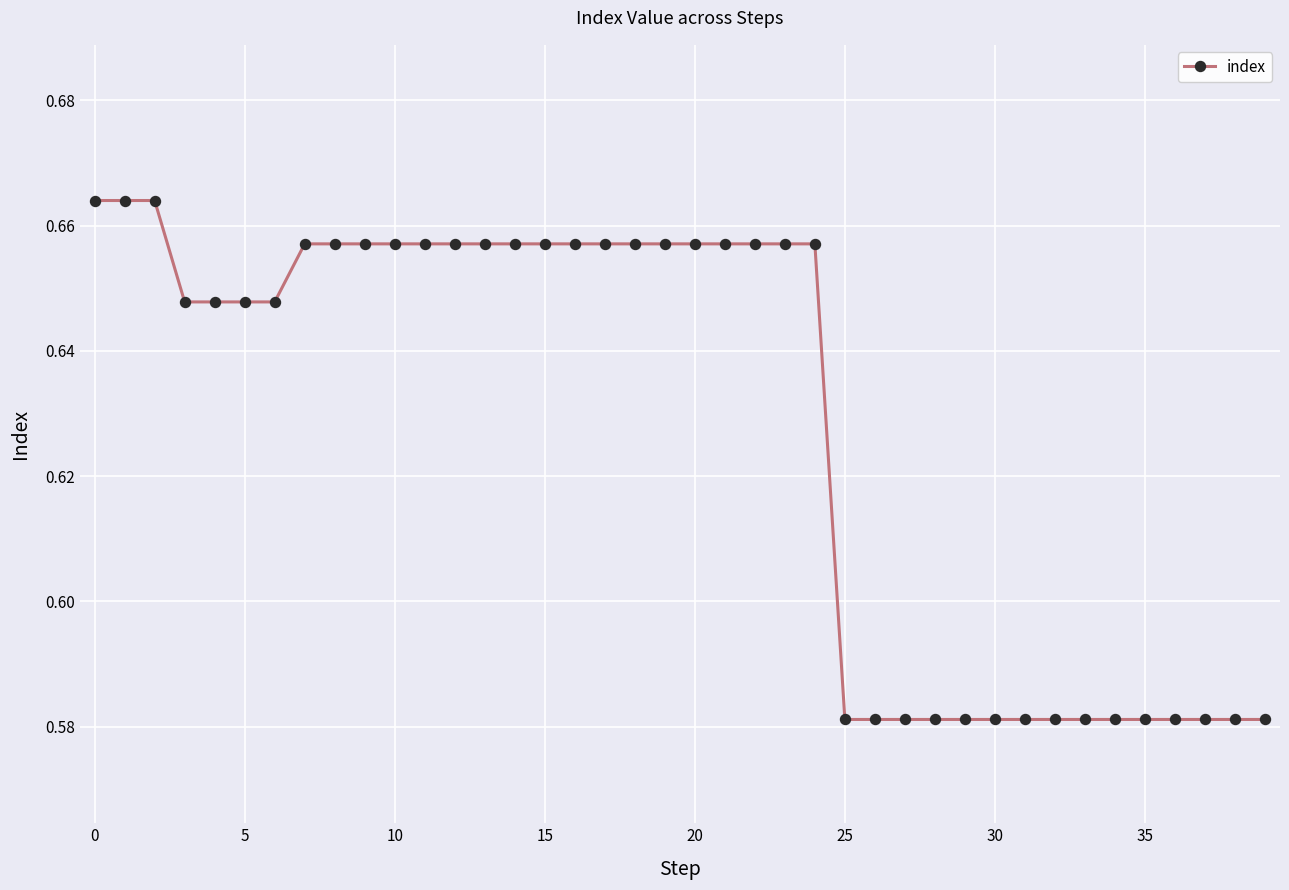

What is the sum of all values?

25.1